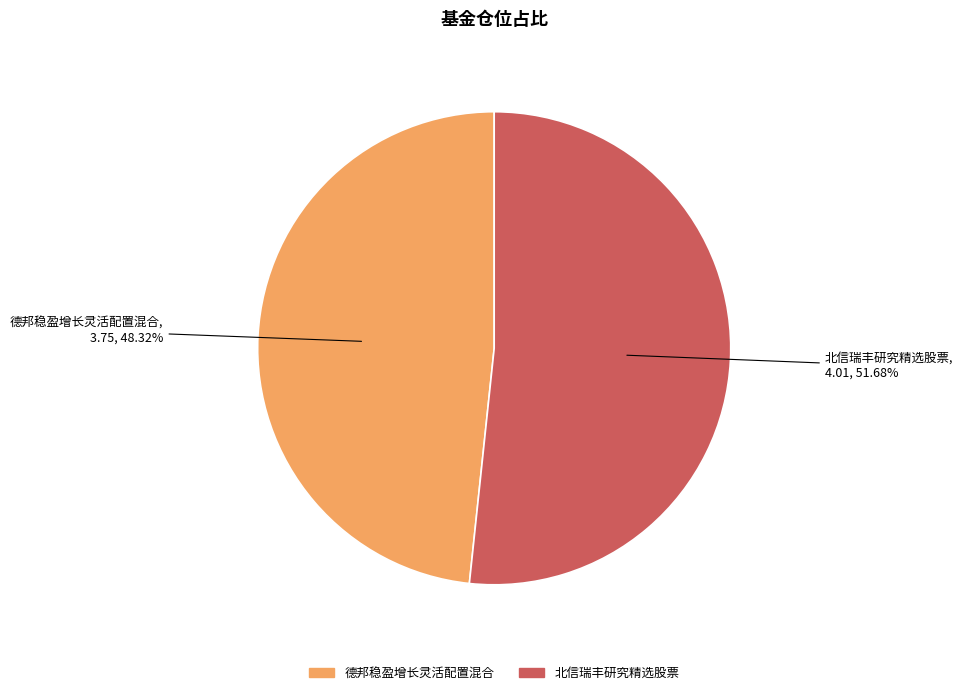

Combined, what portion of the pie is 北信瑞丰研究精选股票 and 德邦稳盈增长灵活配置混合?

100.0%